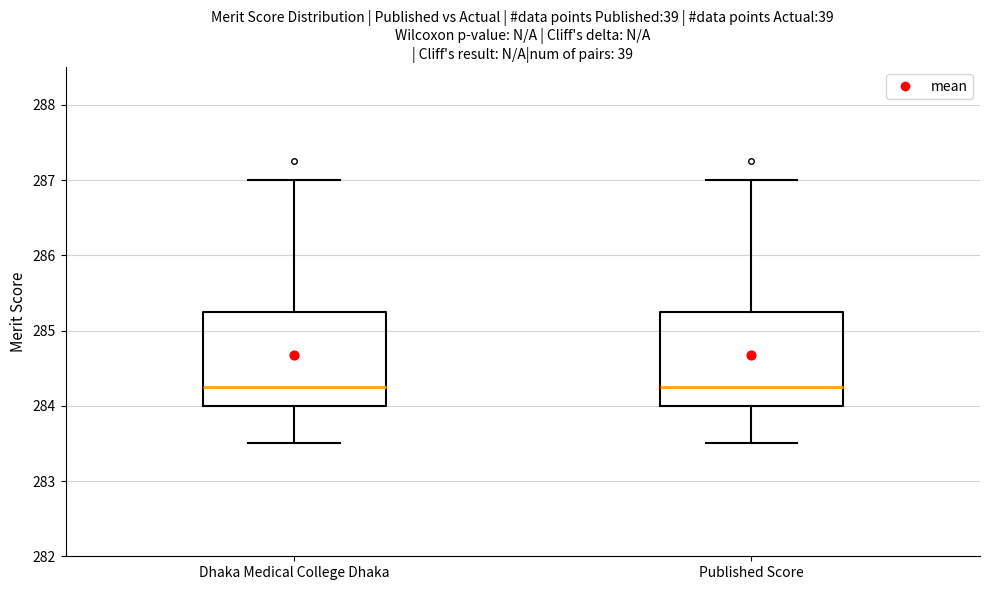

Reading left to right, read every box against the y-axis: the position of its median line, the range the box covers, and the ends of its whiskers. The values are not printed on the chart, so give them approximately, as read against the axis.

Dhaka Medical College Dhaka: median 284.3, box 284.0 to 285.3, whiskers 283.5 to 287.0
Published Score: median 284.3, box 284.0 to 285.3, whiskers 283.5 to 287.0